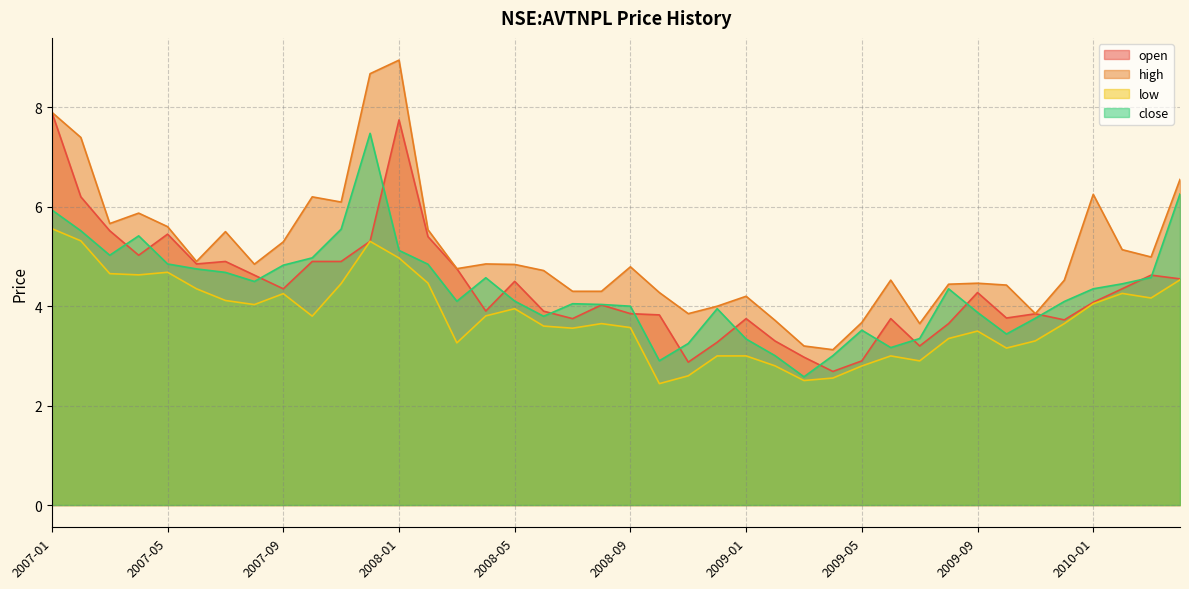

Reading right to left, extract all data points from this chart.

open: 2010-04=4.6	2010-03=4.6	2010-02=4.4	2010-01=4.1	2009-12=3.7	2009-11=3.8	2009-10=3.8	2009-09=4.3	2009-08=3.7	2009-07=3.2	2009-06=3.8	2009-05=2.9	2009-04=2.7	2009-03=3.0	2009-02=3.3	2009-01=3.8	2008-12=3.3	2008-11=2.9	2008-10=3.8	2008-09=3.9	2008-08=4.0	2008-07=3.8	2008-06=3.9	2008-05=4.5	2008-04=3.9	2008-03=4.8	2008-02=5.4	2008-01=7.7	2007-12=5.3	2007-11=4.9	2007-10=4.9	2007-09=4.4	2007-08=4.6	2007-07=4.9	2007-06=4.9	2007-05=5.5	2007-04=5.0	2007-03=5.5	2007-02=6.2	2007-01=7.9
high: 2010-04=6.6	2010-03=5.0	2010-02=5.1	2010-01=6.3	2009-12=4.5	2009-11=3.9	2009-10=4.4	2009-09=4.5	2009-08=4.4	2009-07=3.7	2009-06=4.5	2009-05=3.7	2009-04=3.1	2009-03=3.2	2009-02=3.7	2009-01=4.2	2008-12=4.0	2008-11=3.9	2008-10=4.3	2008-09=4.8	2008-08=4.3	2008-07=4.3	2008-06=4.7	2008-05=4.8	2008-04=4.9	2008-03=4.8	2008-02=5.5	2008-01=9.0	2007-12=8.7	2007-11=6.1	2007-10=6.2	2007-09=5.3	2007-08=4.8	2007-07=5.5	2007-06=4.9	2007-05=5.6	2007-04=5.9	2007-03=5.7	2007-02=7.4	2007-01=7.9
low: 2010-04=4.5	2010-03=4.2	2010-02=4.3	2010-01=4.1	2009-12=3.7	2009-11=3.3	2009-10=3.2	2009-09=3.5	2009-08=3.4	2009-07=2.9	2009-06=3.0	2009-05=2.8	2009-04=2.6	2009-03=2.5	2009-02=2.8	2009-01=3.0	2008-12=3.0	2008-11=2.6	2008-10=2.4	2008-09=3.6	2008-08=3.7	2008-07=3.6	2008-06=3.6	2008-05=4.0	2008-04=3.8	2008-03=3.3	2008-02=4.5	2008-01=5.0	2007-12=5.3	2007-11=4.5	2007-10=3.8	2007-09=4.3	2007-08=4.0	2007-07=4.1	2007-06=4.4	2007-05=4.7	2007-04=4.6	2007-03=4.7	2007-02=5.3	2007-01=5.6
close: 2010-04=6.3	2010-03=4.6	2010-02=4.5	2010-01=4.4	2009-12=4.1	2009-11=3.8	2009-10=3.4	2009-09=3.9	2009-08=4.4	2009-07=3.4	2009-06=3.2	2009-05=3.5	2009-04=3.0	2009-03=2.6	2009-02=3.0	2009-01=3.3	2008-12=4.0	2008-11=3.3	2008-10=2.9	2008-09=4.0	2008-08=4.0	2008-07=4.1	2008-06=3.8	2008-05=4.1	2008-04=4.6	2008-03=4.1	2008-02=4.8	2008-01=5.1	2007-12=7.5	2007-11=5.6	2007-10=5.0	2007-09=4.8	2007-08=4.5	2007-07=4.7	2007-06=4.8	2007-05=4.9	2007-04=5.4	2007-03=5.0	2007-02=5.5	2007-01=5.9